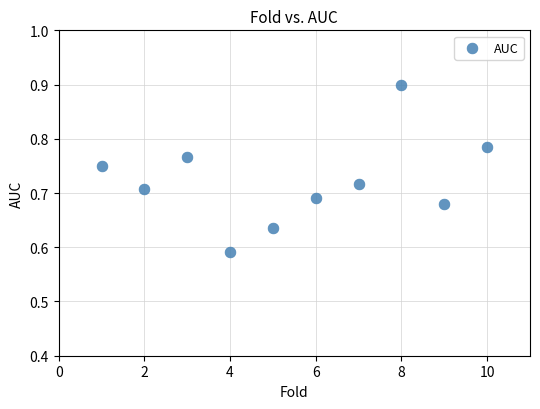

What is the range of X values (max minus min)?

9.0